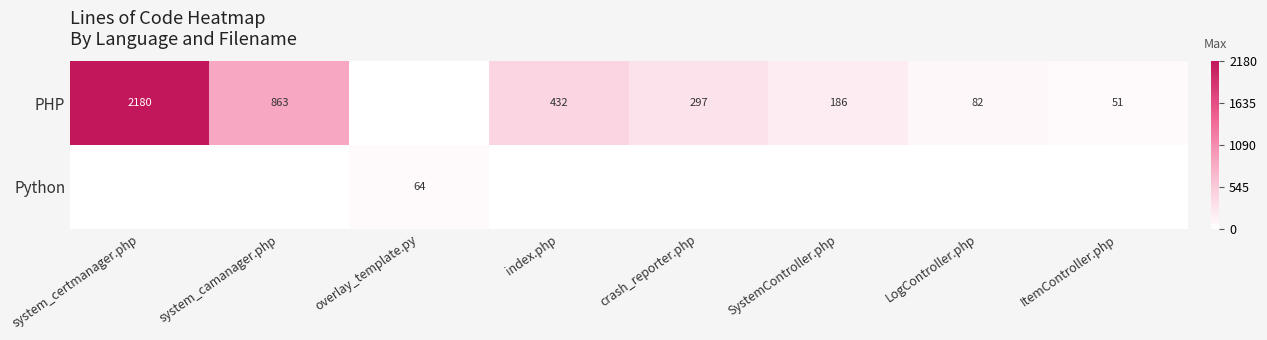

The value of PHP at system_camanager.php is 1241. True or false?

False